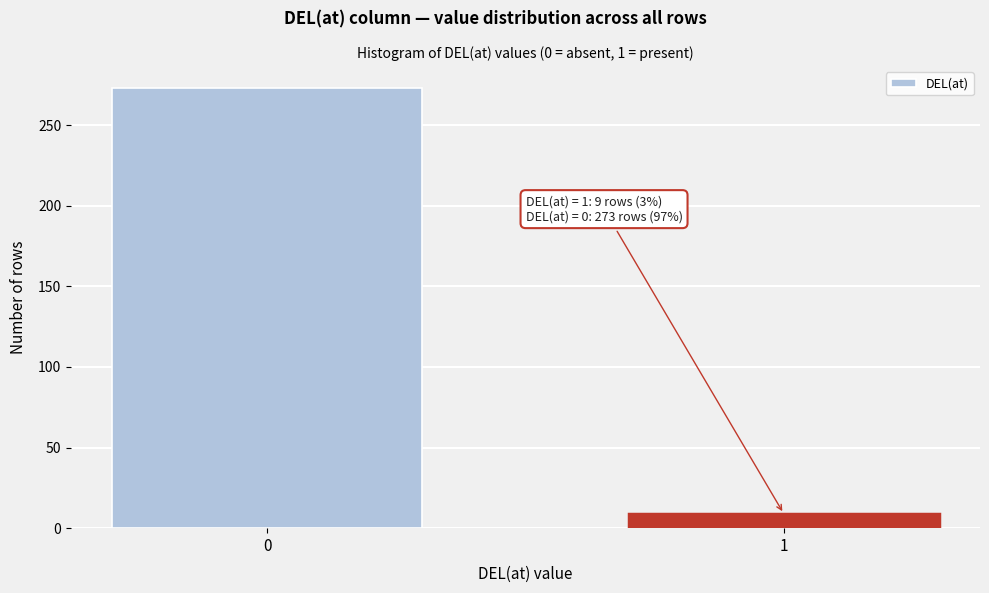

Reading left to right, transcribe all the data shown in this chart.

0=273	1=9